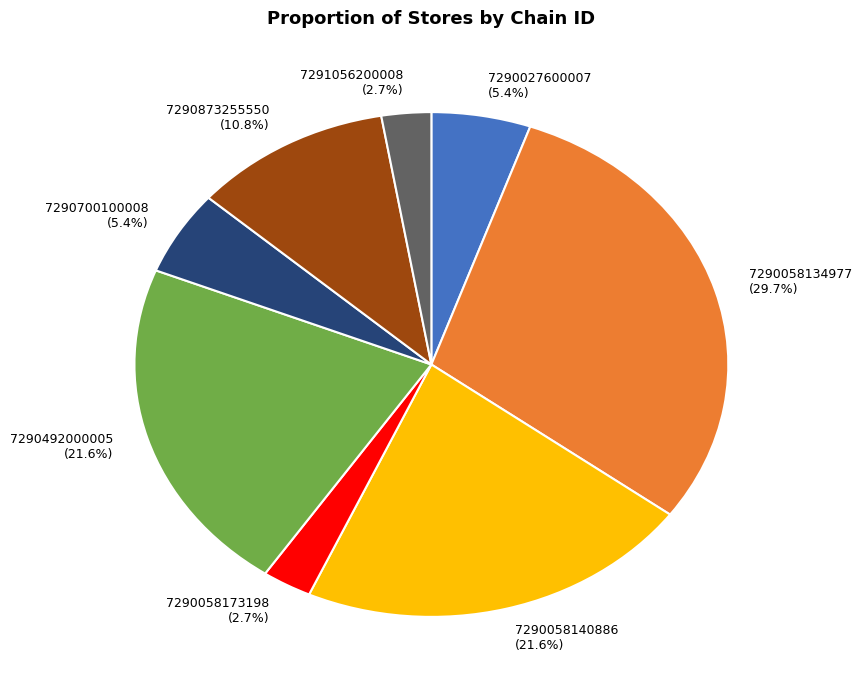

True or false: 7290700100008 accounts for 17% of the total.

False